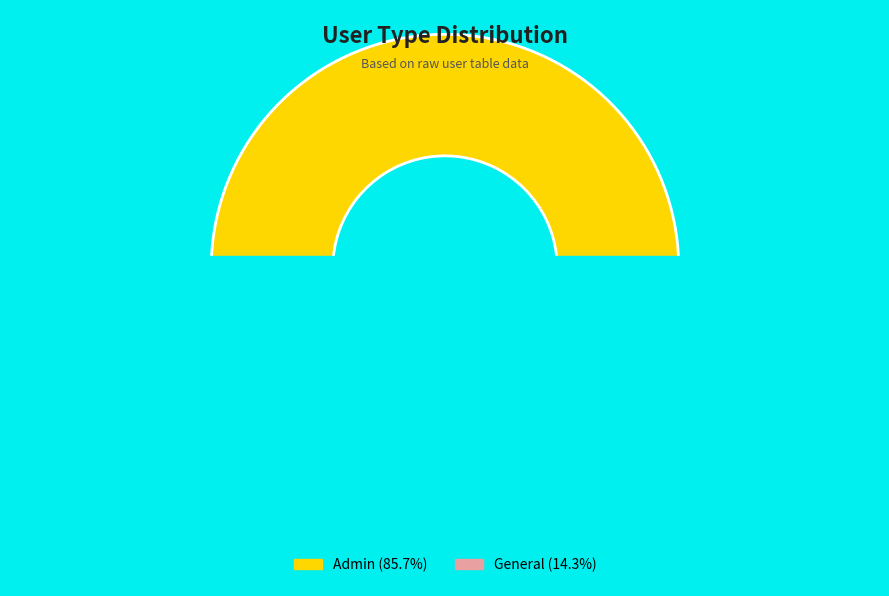

Approximately how many times larger is the value at Admin compared to General?

6.0